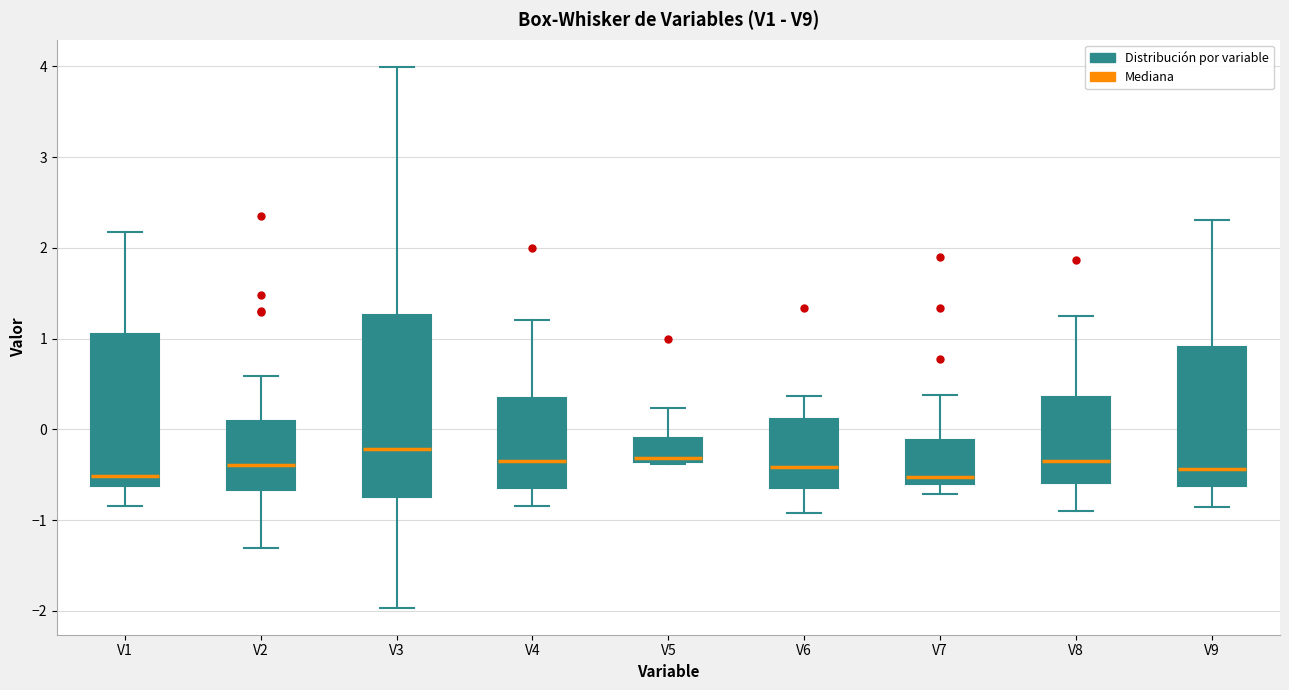

Which box has the highest median line?

V3